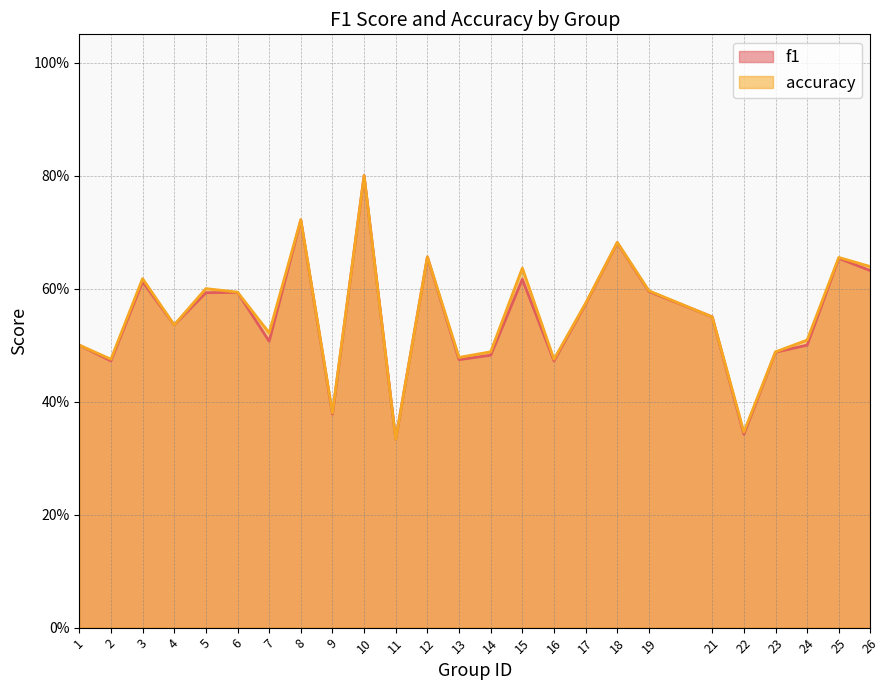

What is the value of the f1 point at the 13th from the left?

0.5